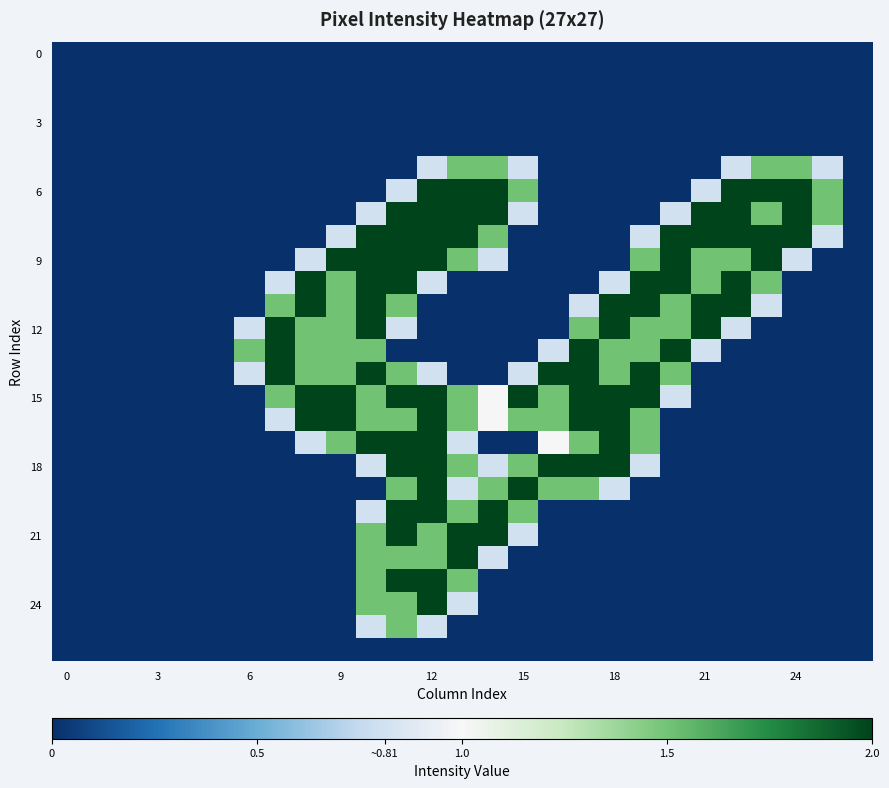

At how many categories does at least one series exceed 1?

20